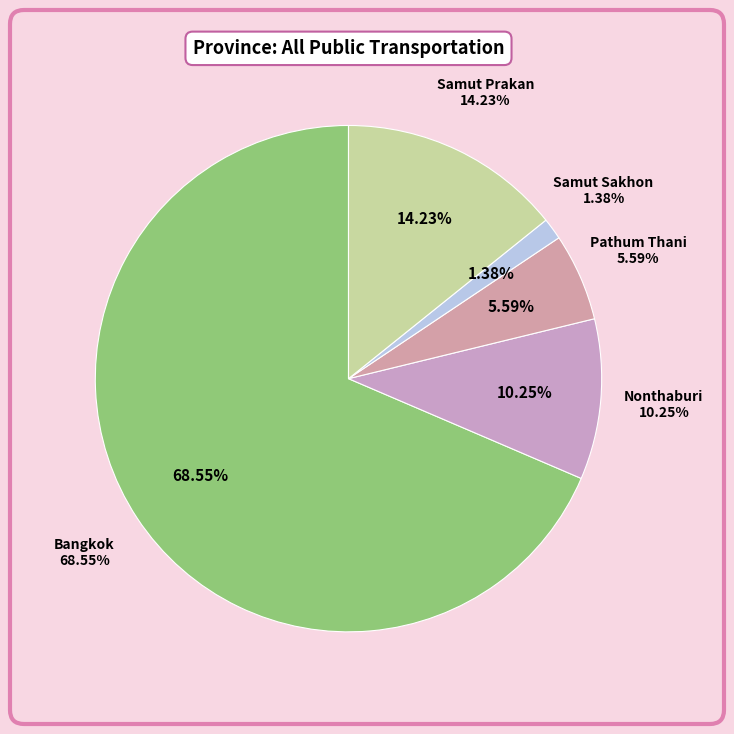

Count the number of slices in the pie.

5